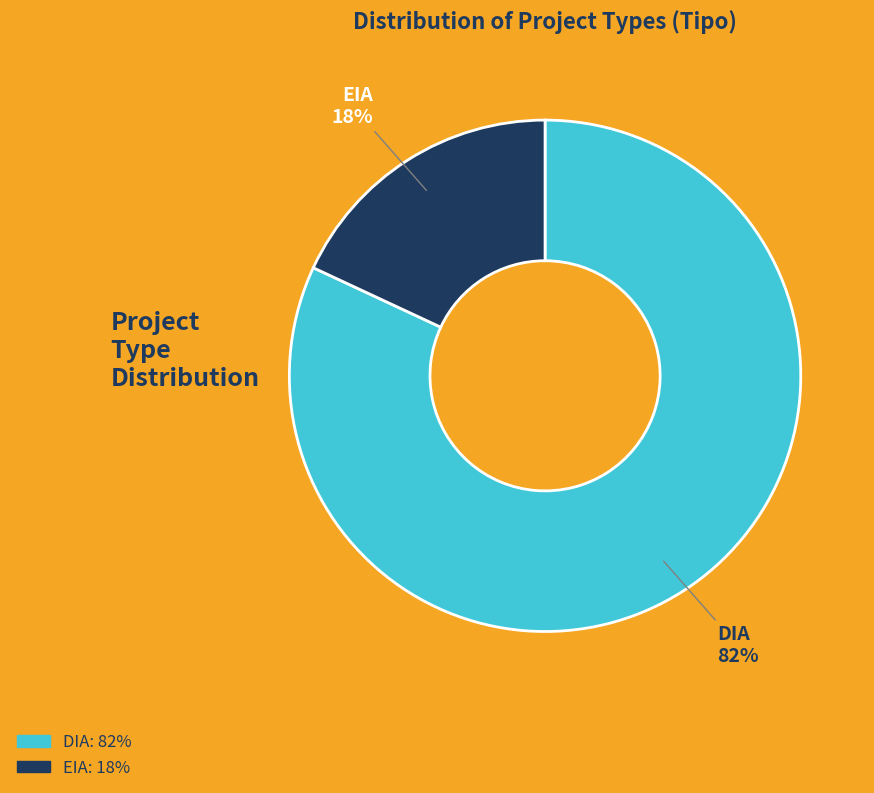

Which category has the biggest portion of the pie?

DIA